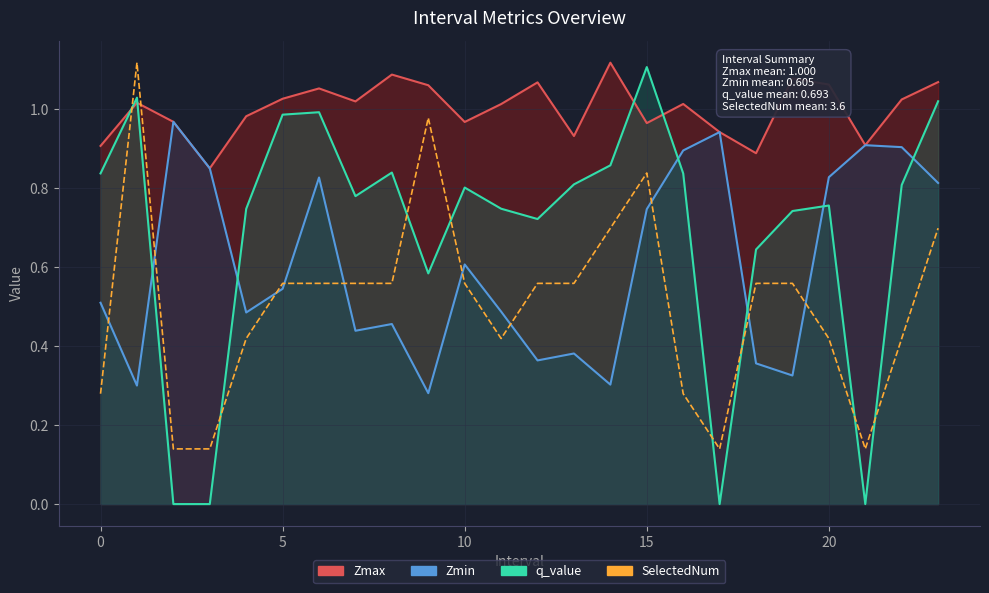

How many lines are shown in the chart?

1